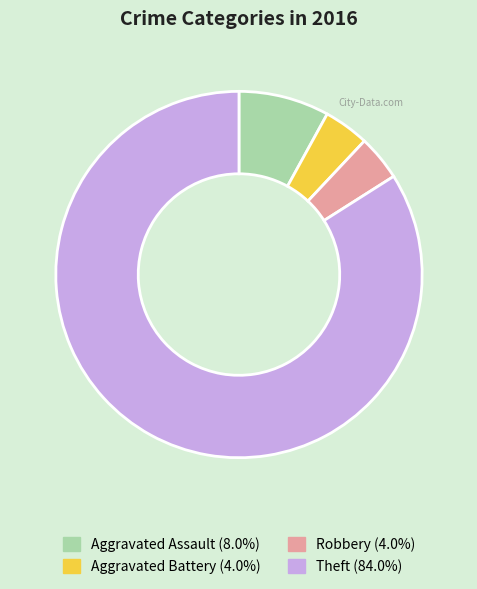

Approximately how many times larger is the value at Aggravated Battery compared to Aggravated Assault?

0.5